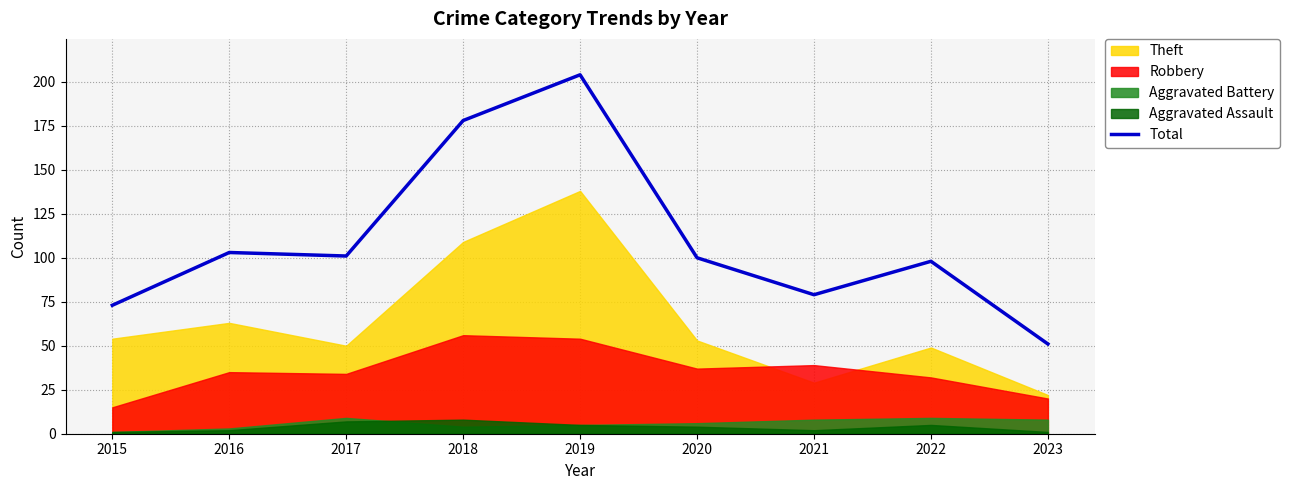

What is the maximum value shown in the chart?

204